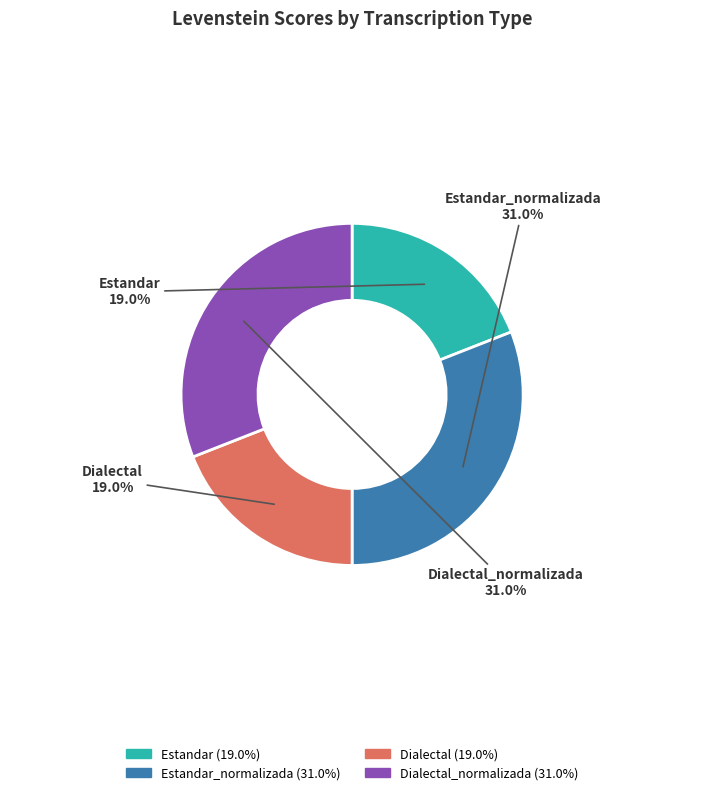

To the nearest percent, what is the combined percentage of Dialectal and Estandar_normalizada?

50%